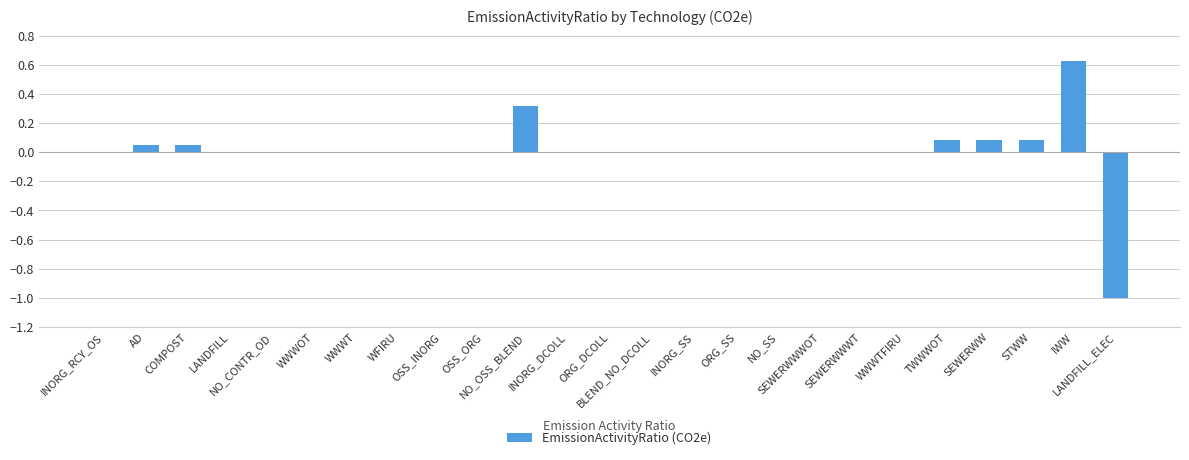

Does the chart contain stacked bars?

No